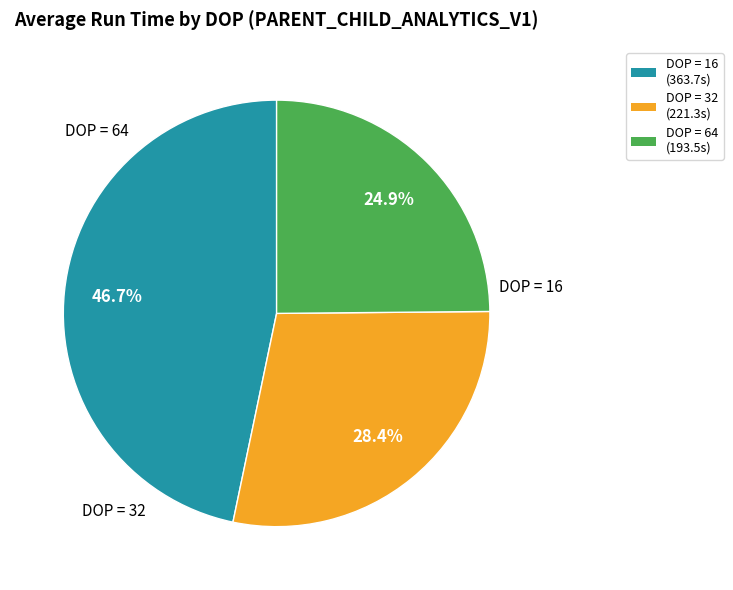

True or false: DOP = 64 accounts for 11% of the total.

False